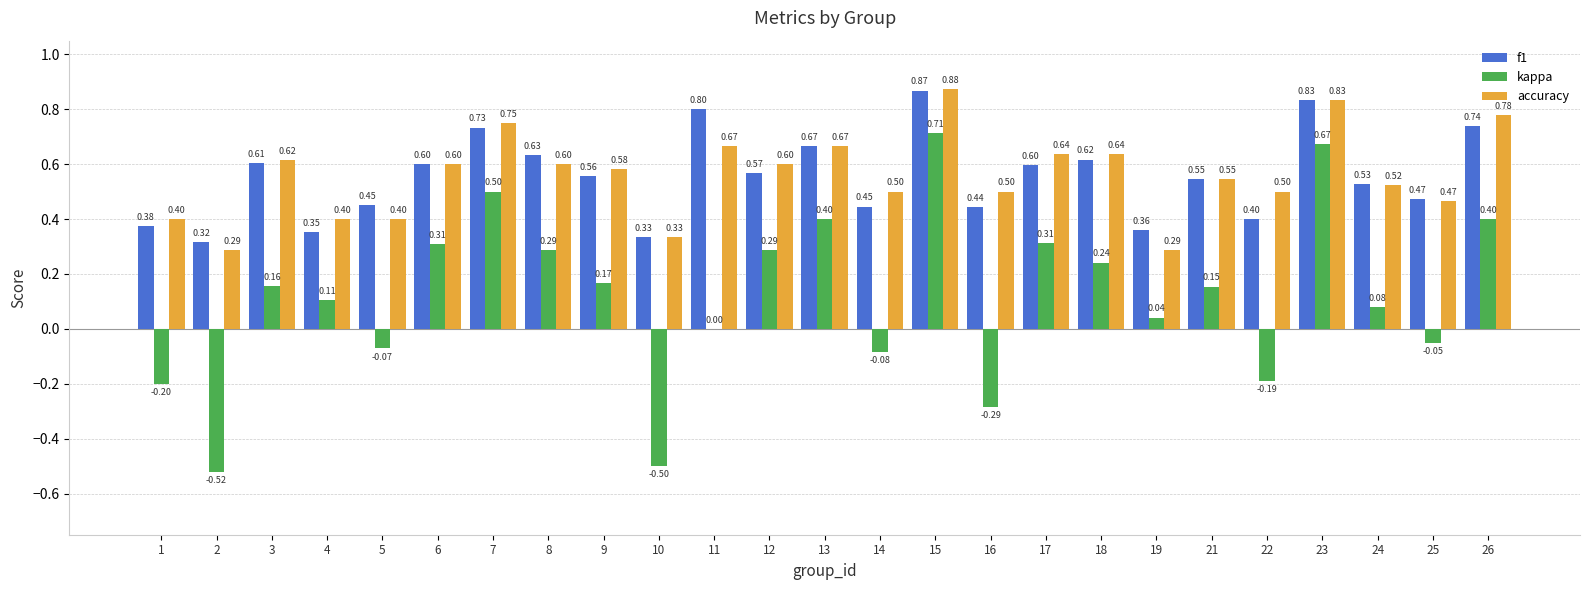

What is the sum of the f1 values at 24 and 9?

1.1